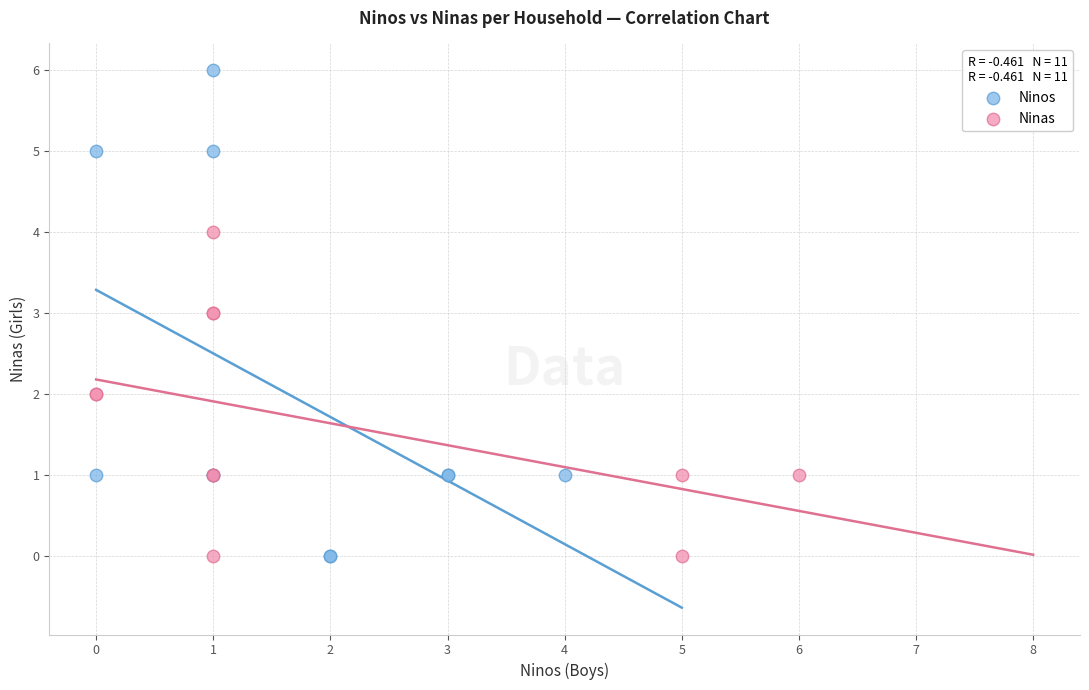

Which series has the widest spread of Y values?

Ninos